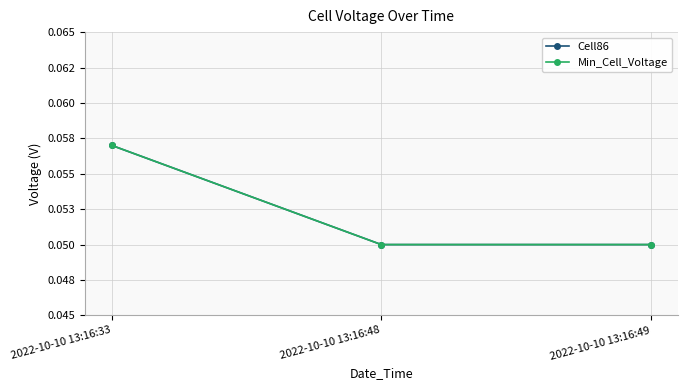

What is the sum of the Cell86 values at 2022-10-10 13:16:48 and 2022-10-10 13:16:49?

0.1